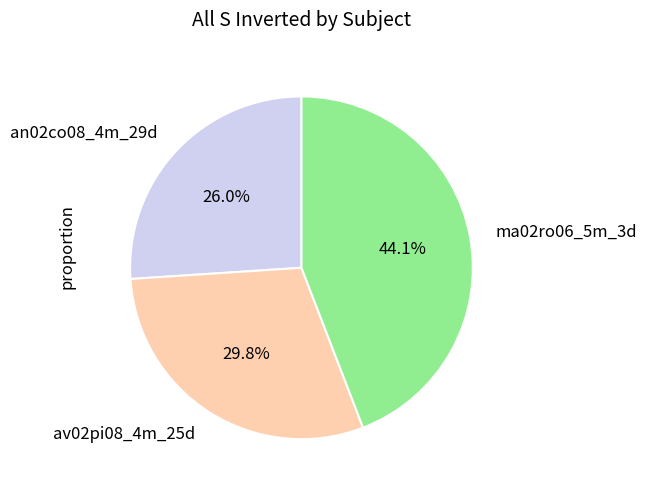

Which has a higher value, ma02ro06_5m_3d or an02co08_4m_29d?

ma02ro06_5m_3d